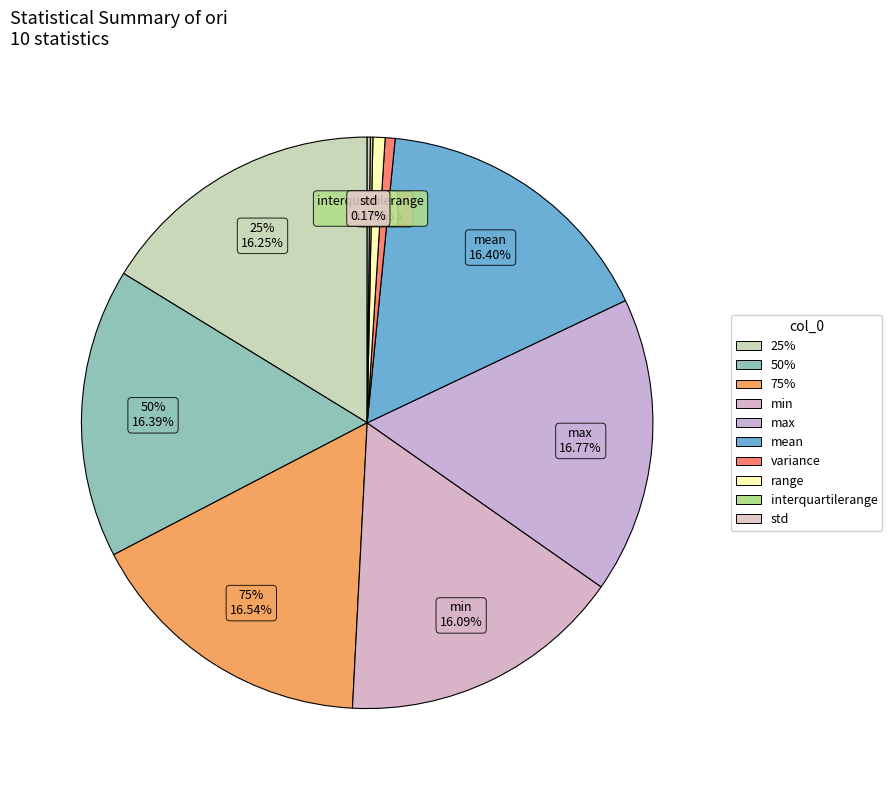

How much of the chart is everything except 25%?

83.8%